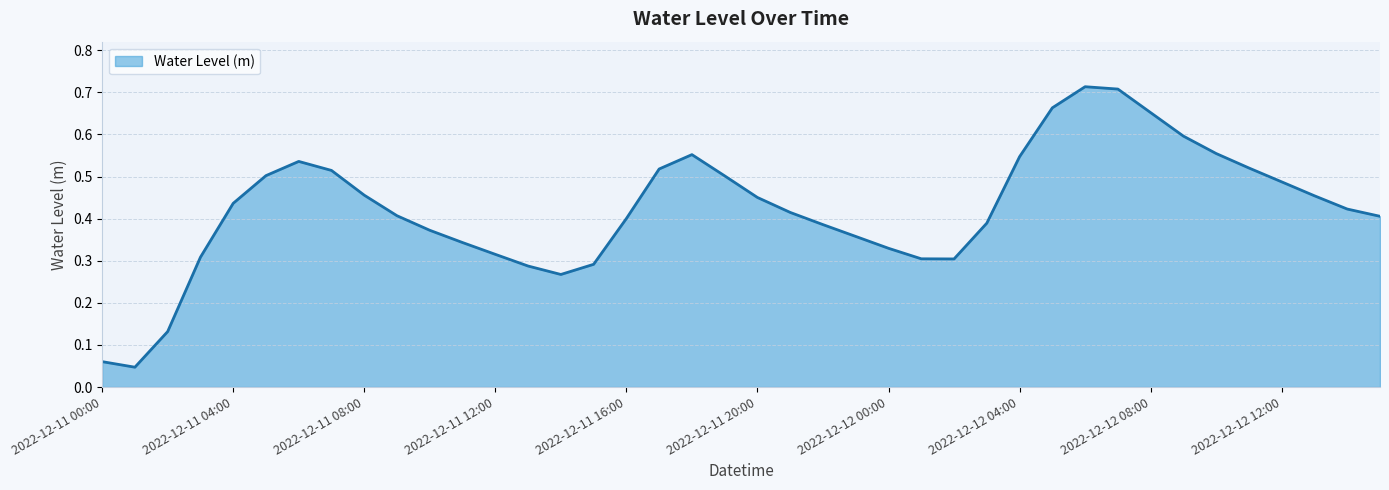

Does the chart display data point markers on the line(s)?

No